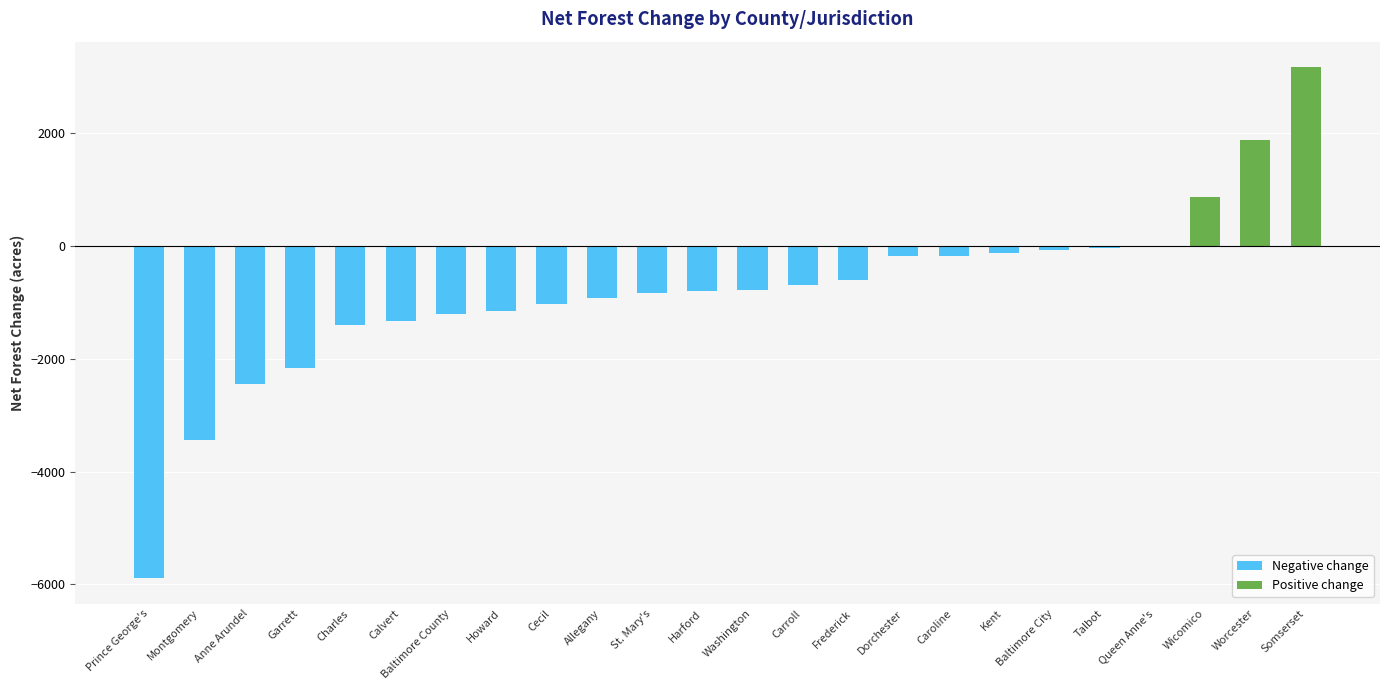

What is the greatest value displayed?

3173.7